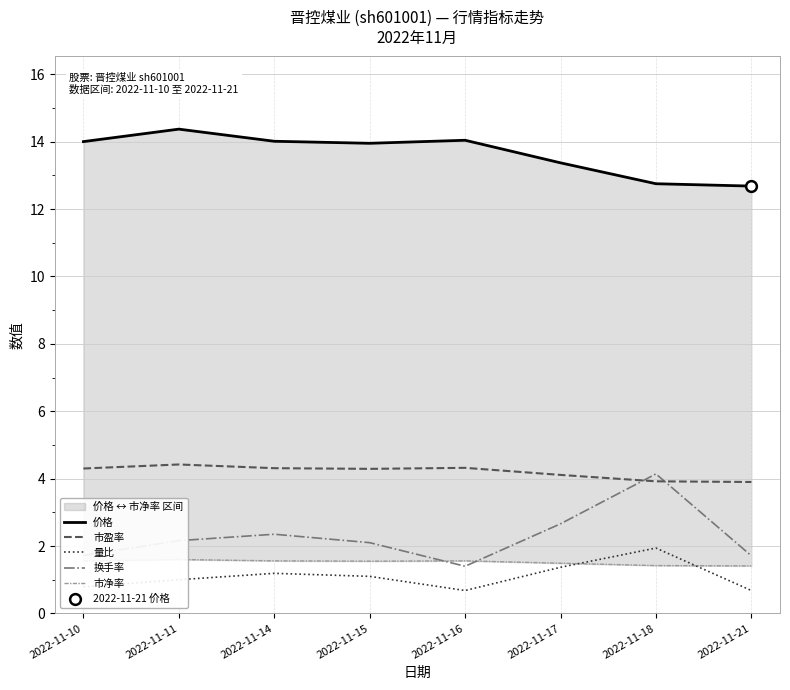

Which series has the largest total across all categories?

价格